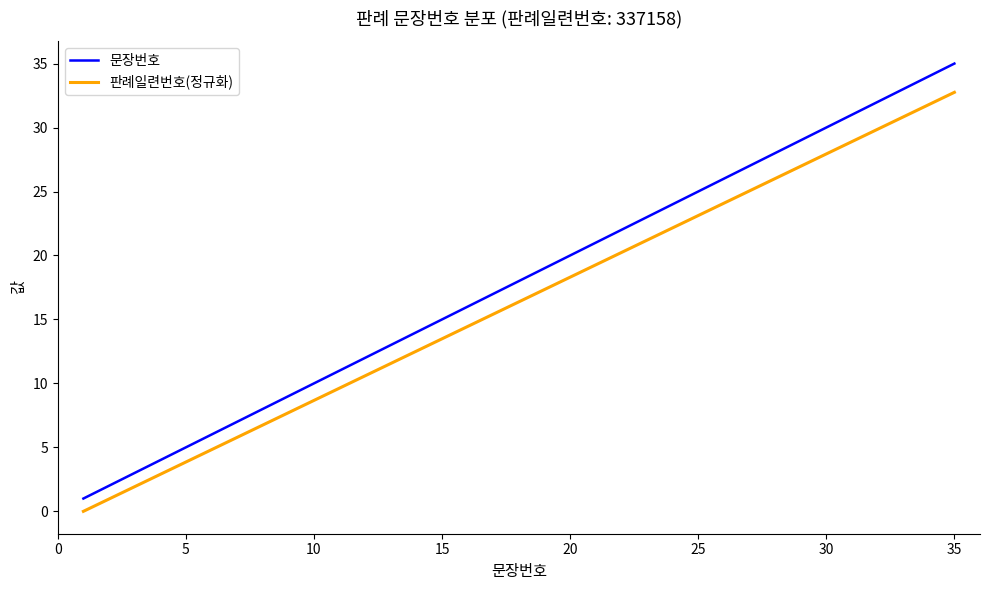

Rank the series by their average value, from highest to lowest.

문장번호, 판례일련번호(정규화)